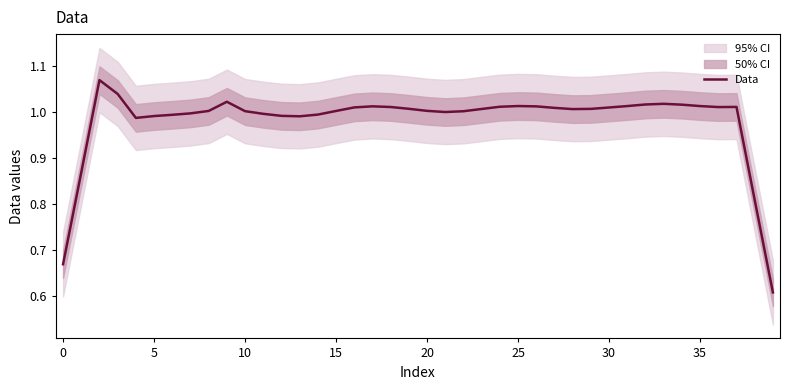

What is the greatest value displayed?

1.1